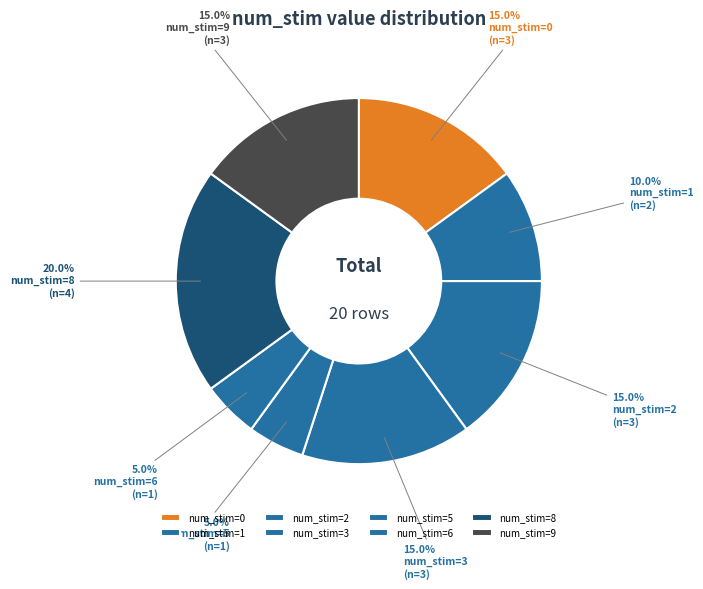

How many segments does this pie chart have?

8